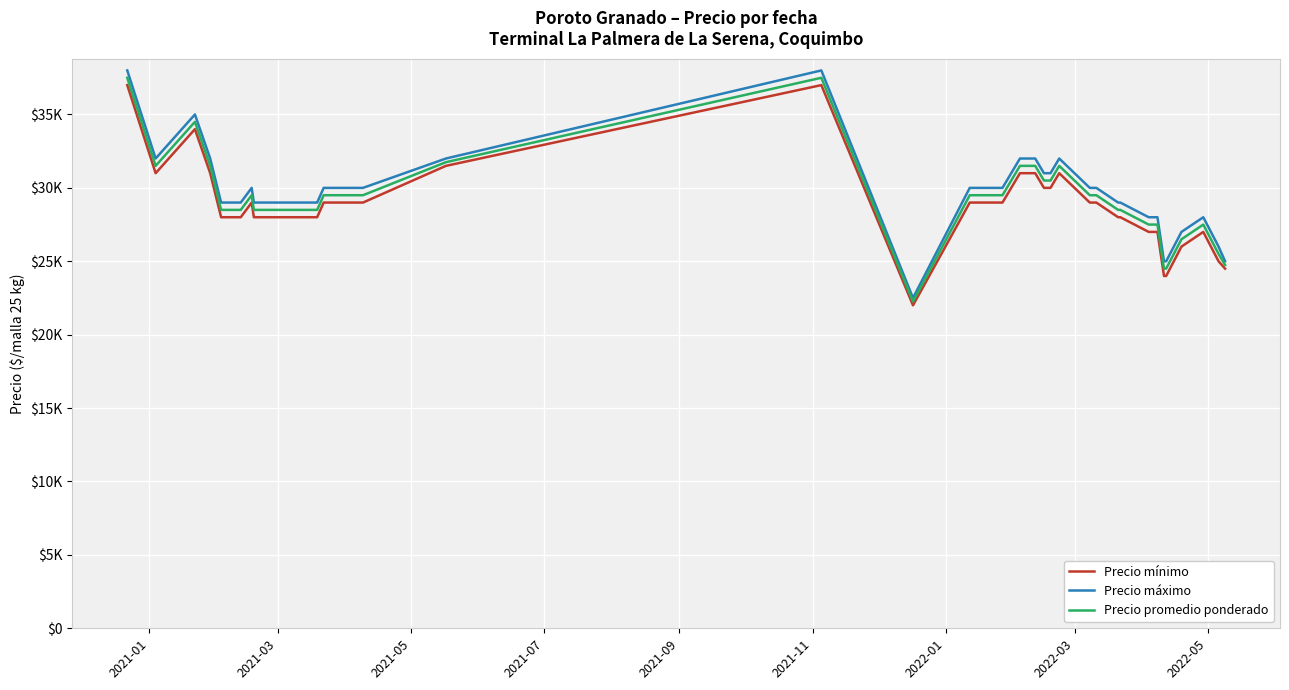

Does the chart display data point markers on the line(s)?

No